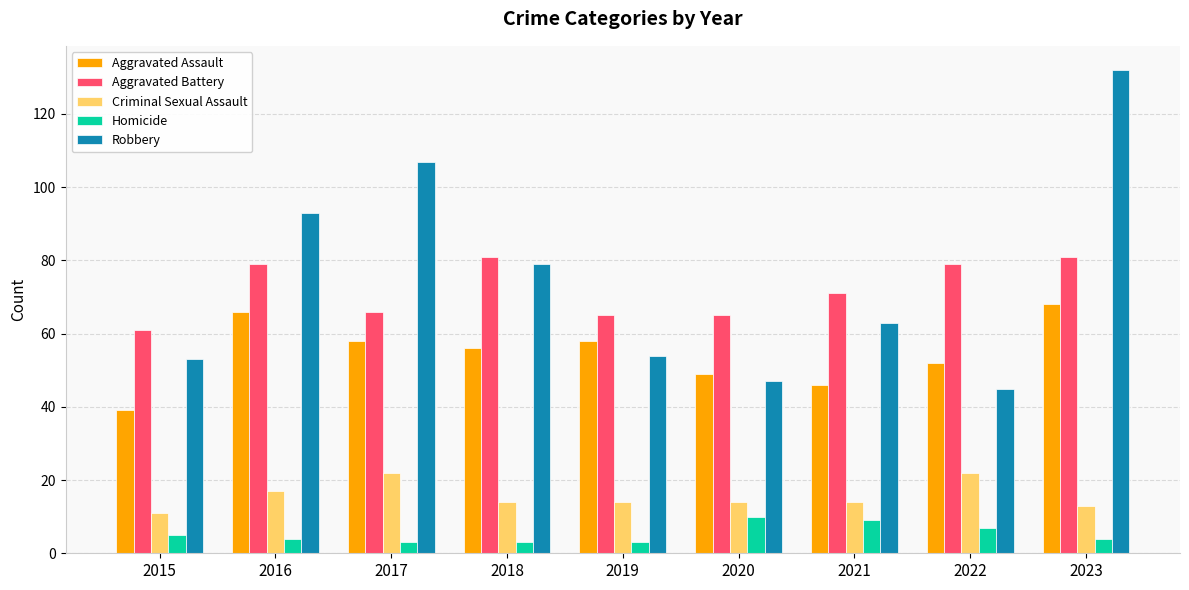

What is the sum of all Aggravated Battery values?

648